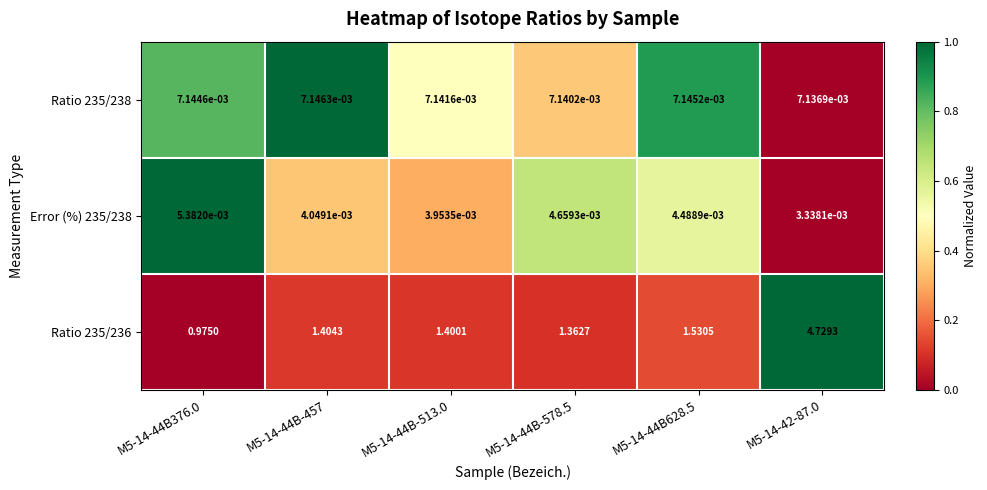

Is the value of Ratio 235/238 at M5-14-44B-513.0 greater than the value of Ratio 235/236 at M5-14-42-87.0?

No